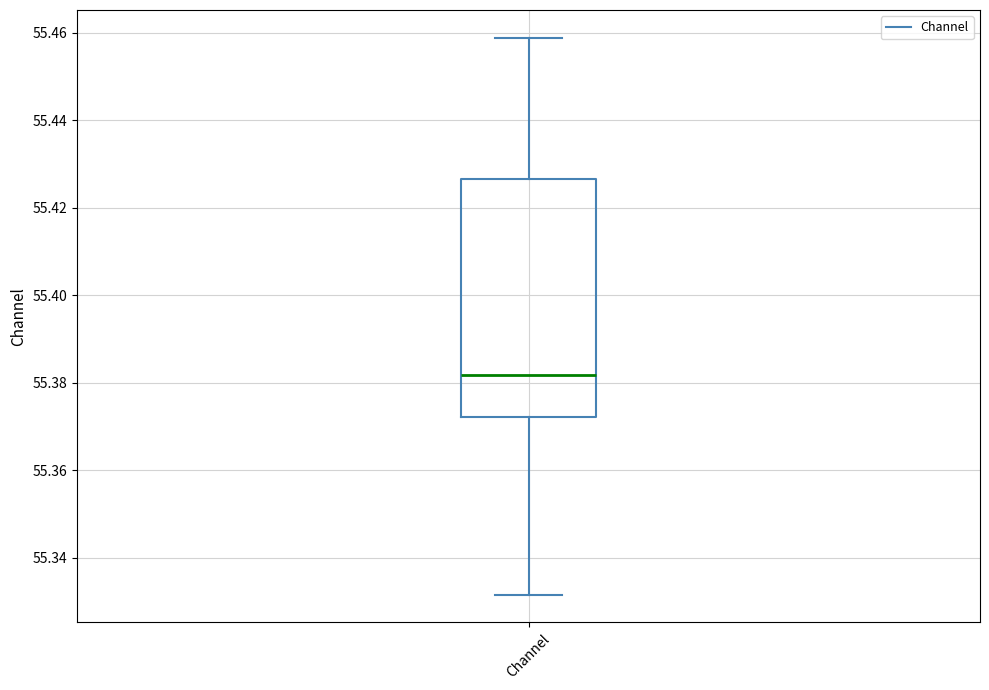

Where does the lower whisker of the box for Channel end on the y-axis? The values are not printed on the chart, so give them approximately, as read against the axis.

55.332